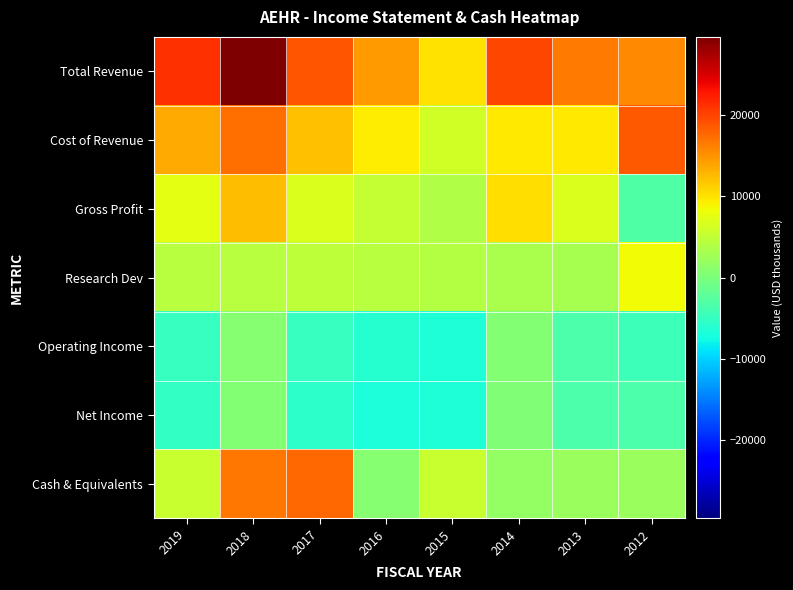

Between 2013 and 2012, which series saw the biggest shift?

Gross Profit